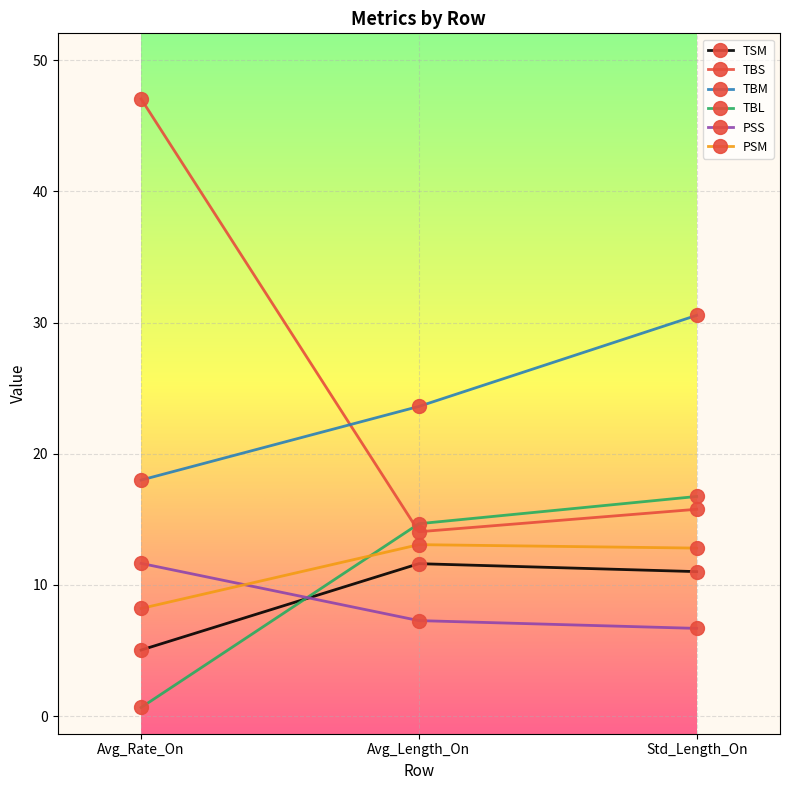

Which series has the widest spread of values?

TBS